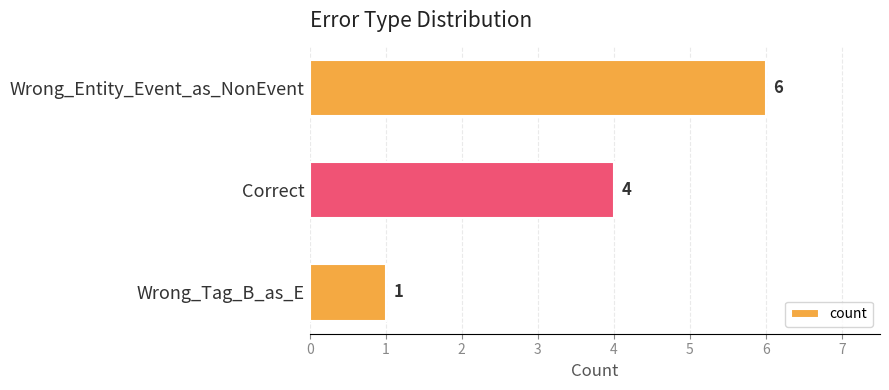

Reading top to bottom, transcribe all the data shown in this chart.

6	4	1